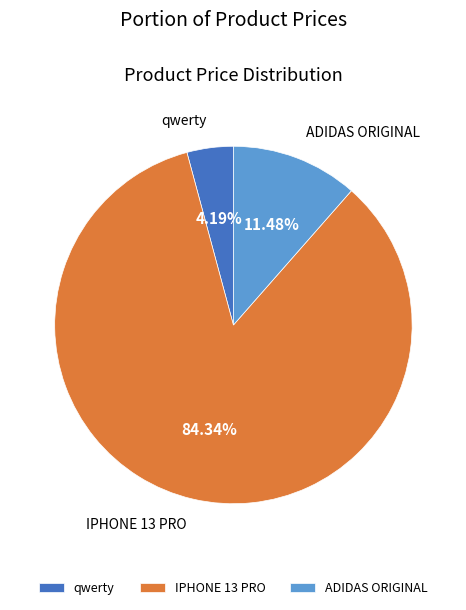

Does IPHONE 13 PRO represent more than half of the total?

Yes